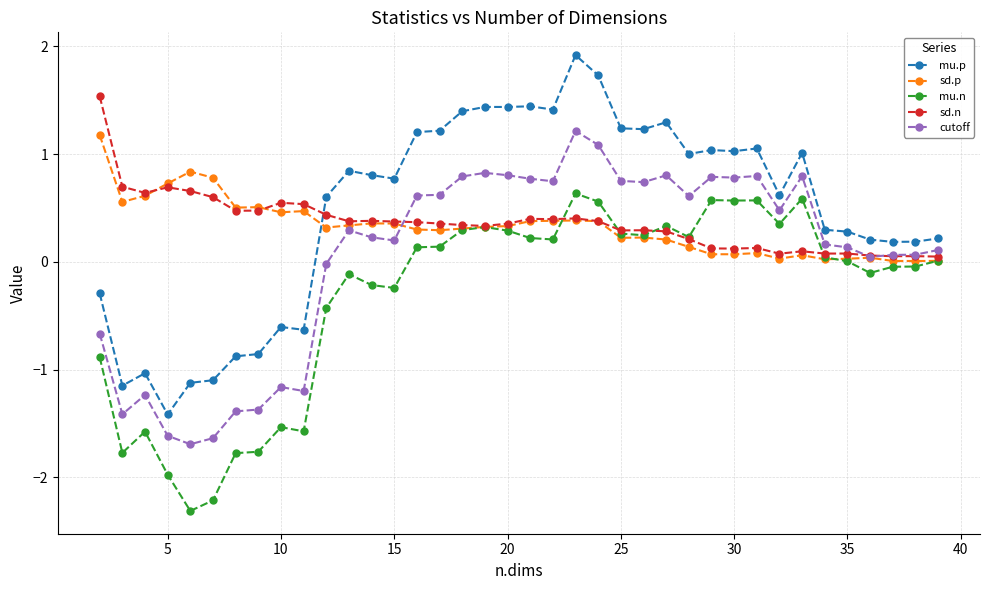

What is the difference between the maximum and minimum values in the mu.n series?

2.9